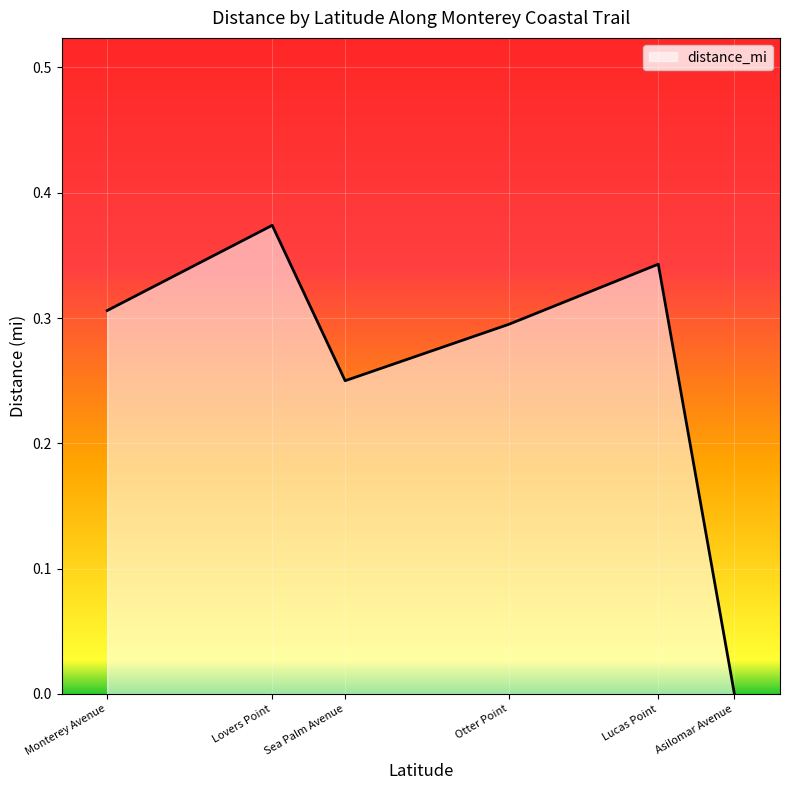

Is it true that the value at Asilomar Avenue is 0.0?

True